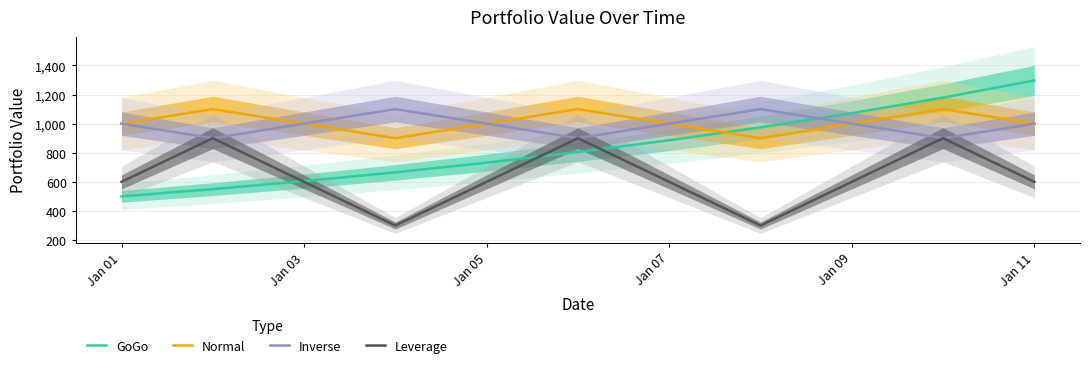

Count the number of data series in this chart.

4